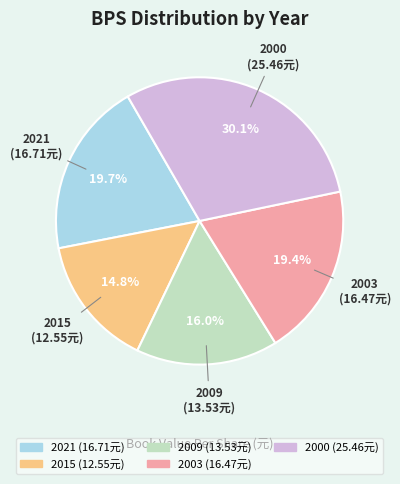

Does any single category account for the majority?

No